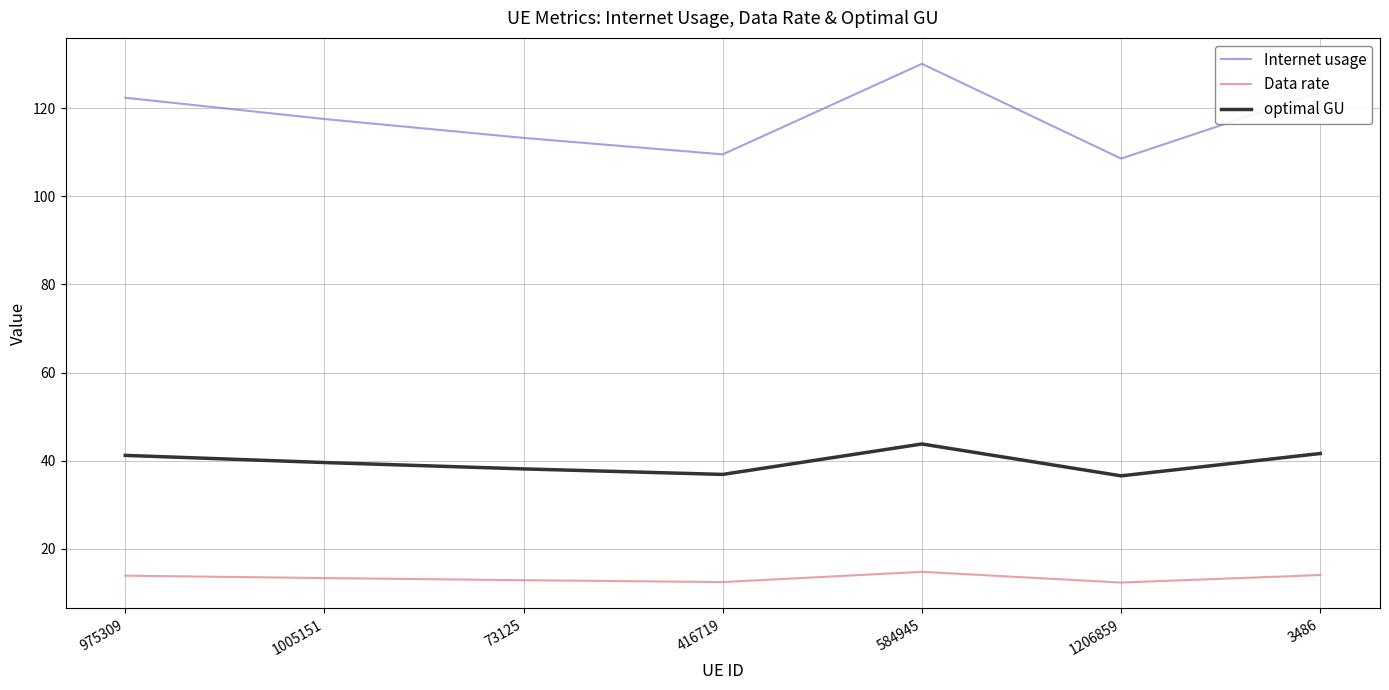

What is the average value of the optimal GU series?

39.7